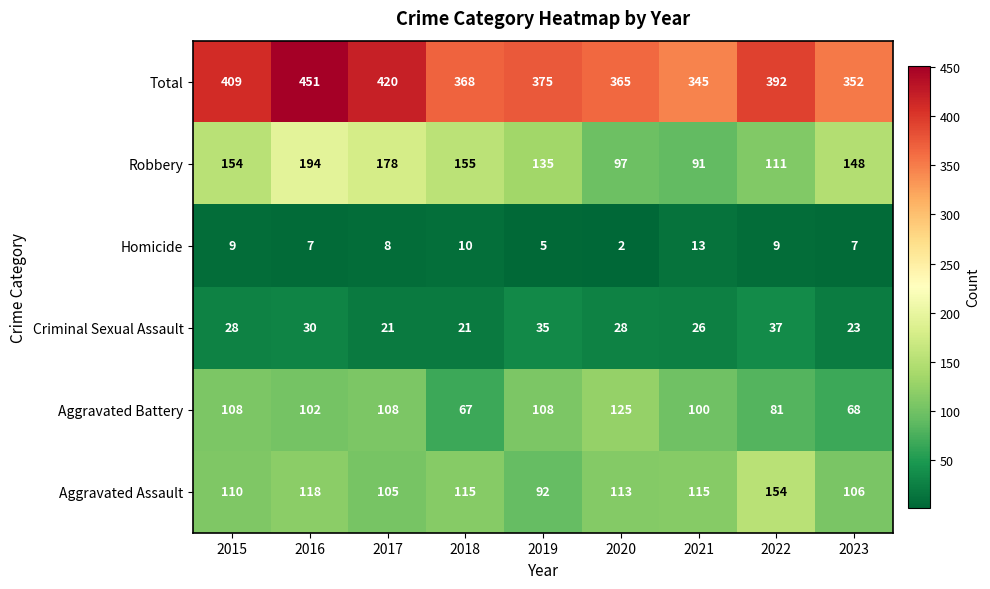

What is the spread (max minus min) of values at 2016?

444